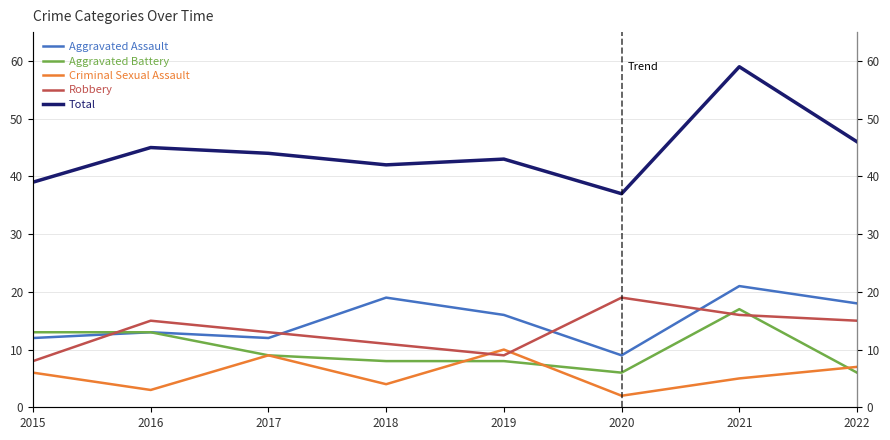

Is this an area chart (filled region under the line)?

No